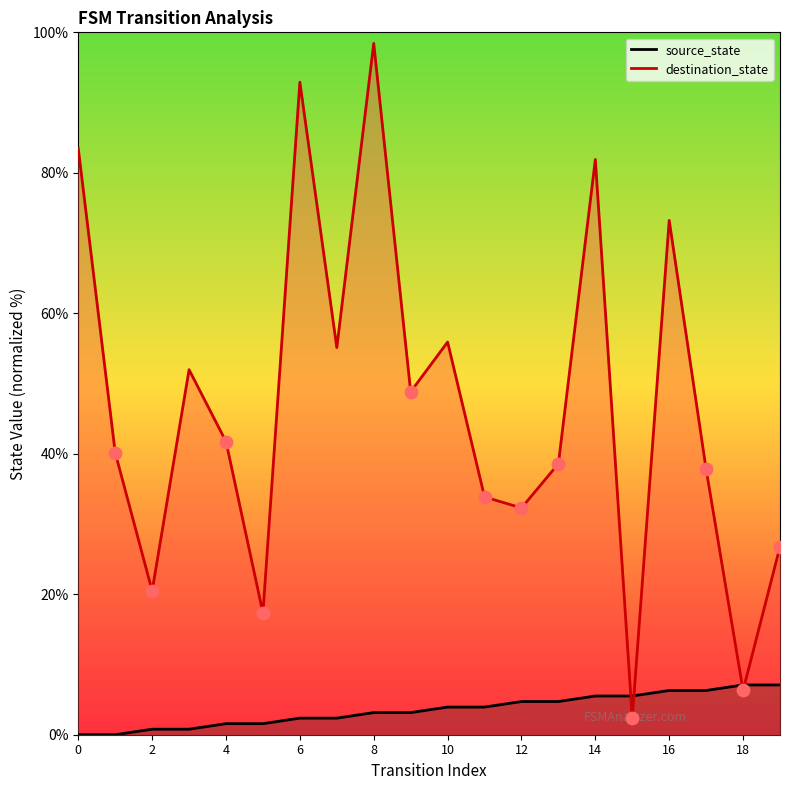

Which series reaches the maximum Y coordinate?

destination_state